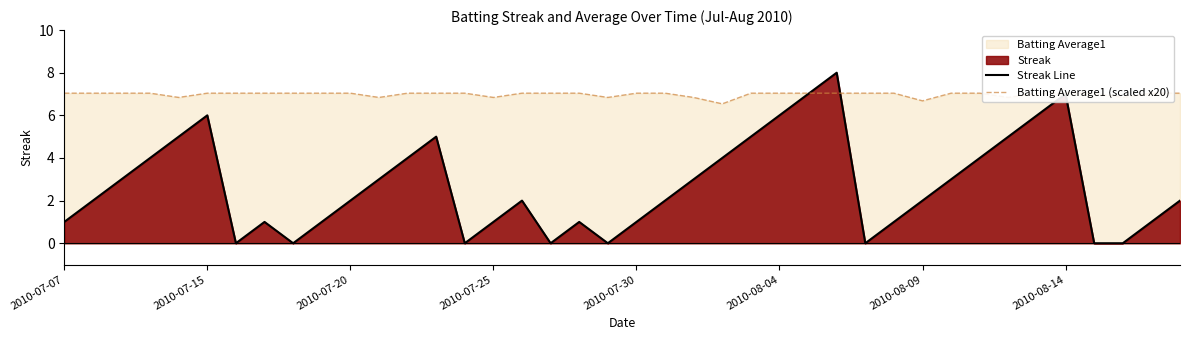

The Streak Line series shows 3 at 2010-08-04. True or false?

False